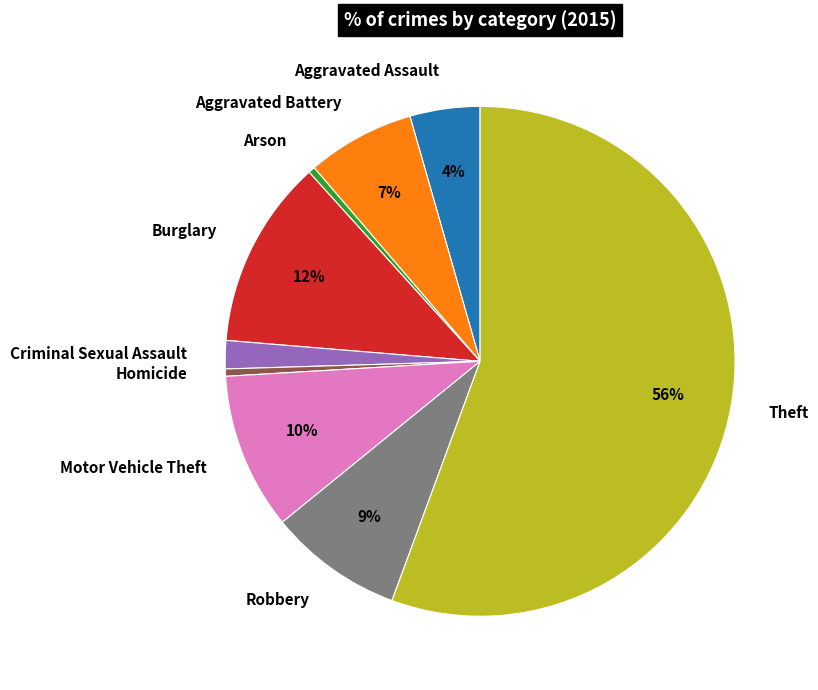

Count the number of slices in the pie.

9